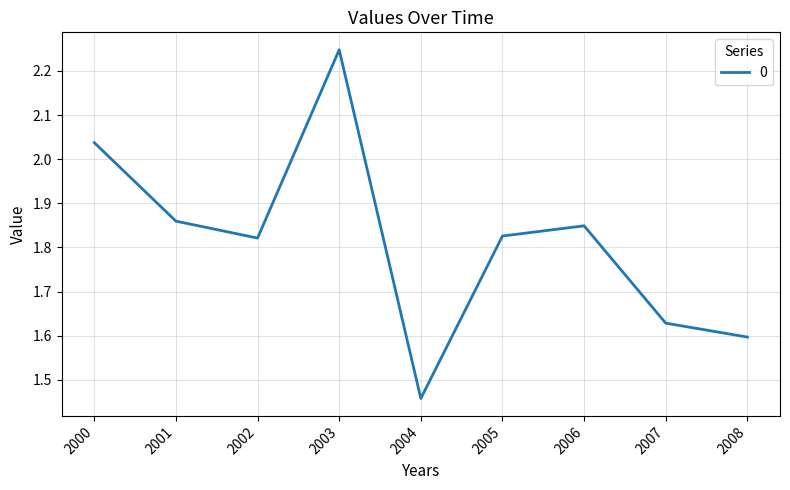

True or false: the data shows 0.8 at 2001.

False